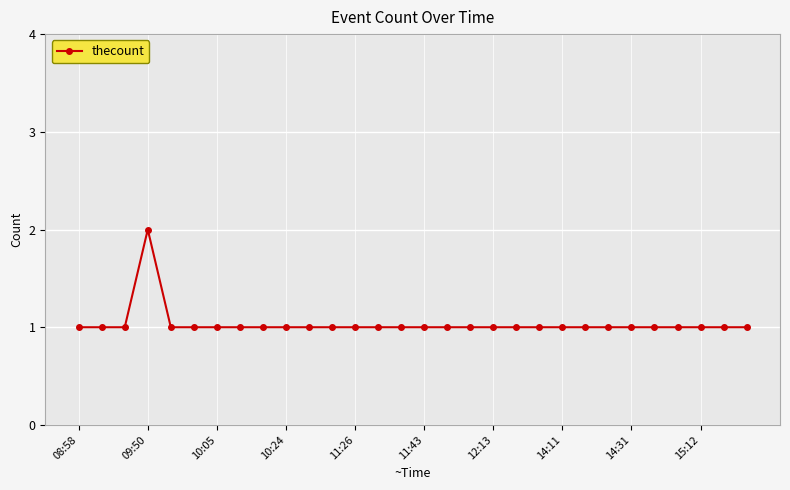

What is the value of the 10th point from the left?

1